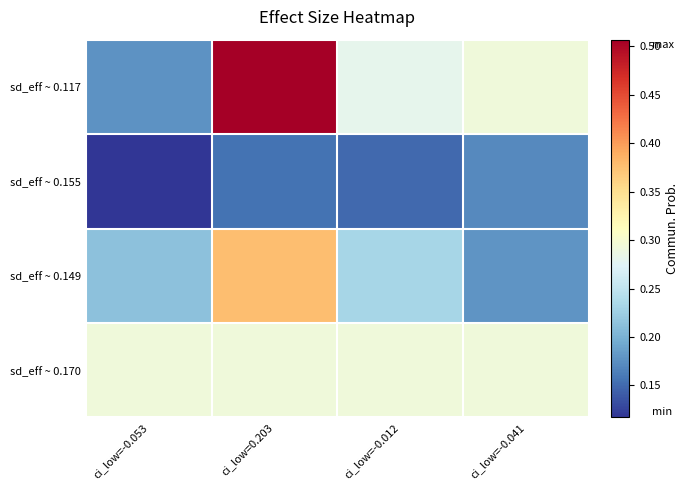

What is the spread (max minus min) of values at ci_low=-0.053?

0.2